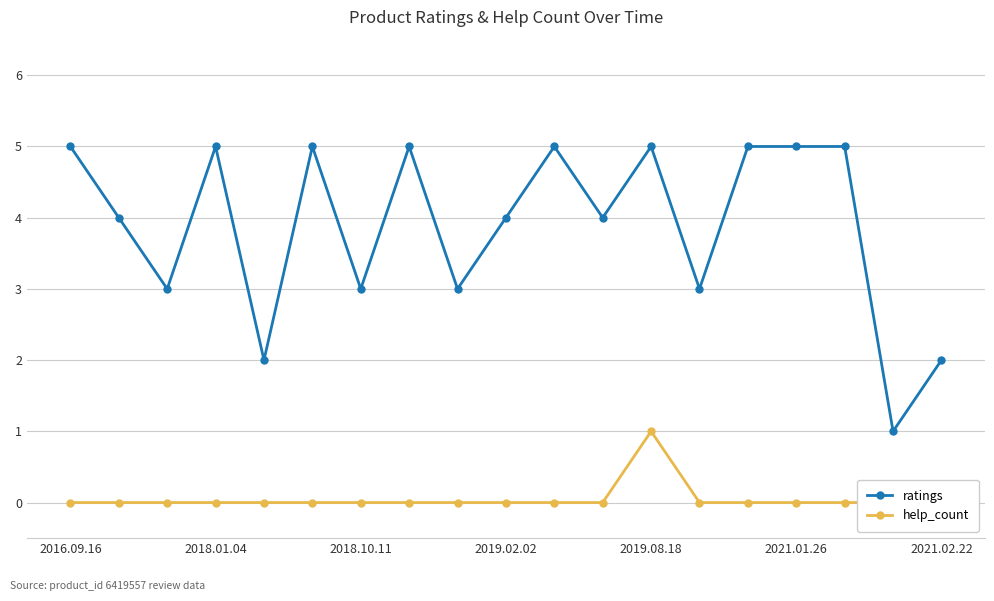

Which series has the largest range (max minus min)?

ratings